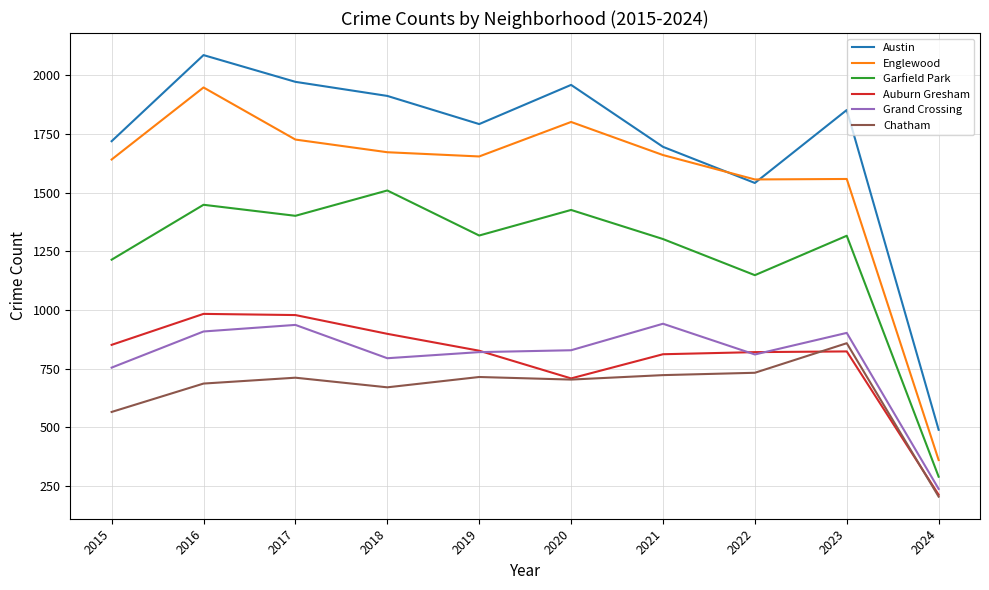

Which series has the largest total across all categories?

Austin